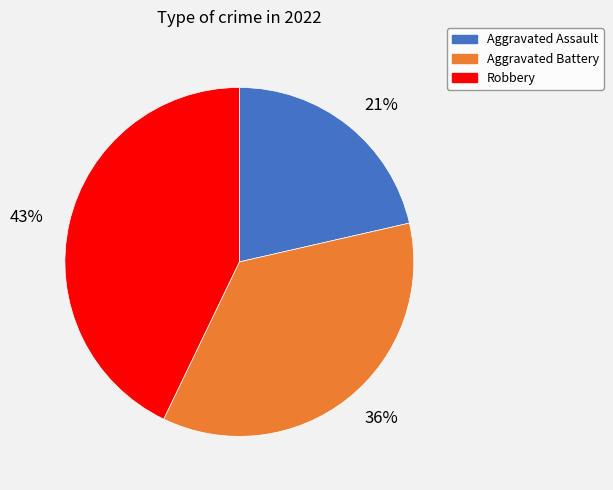

What percentage is the 43% slice, to the nearest percent?

43%